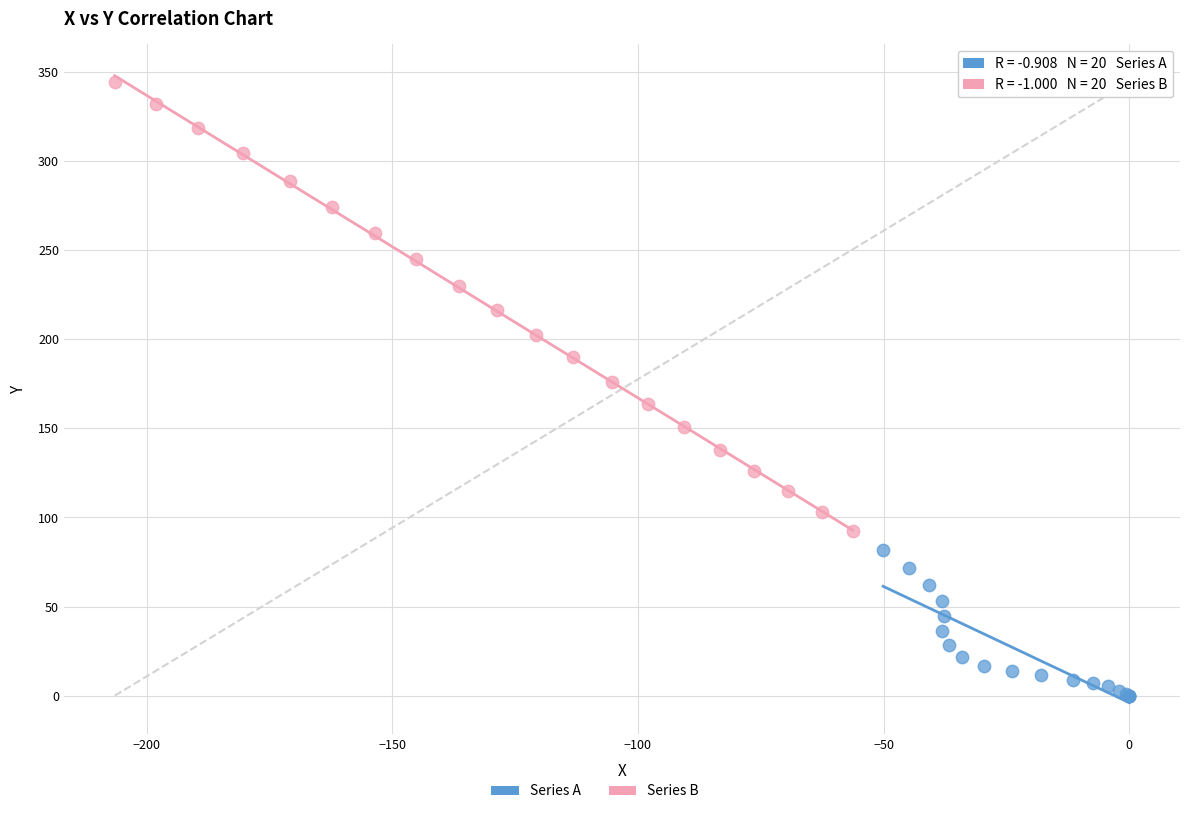

Which series reaches the maximum Y coordinate?

Series B